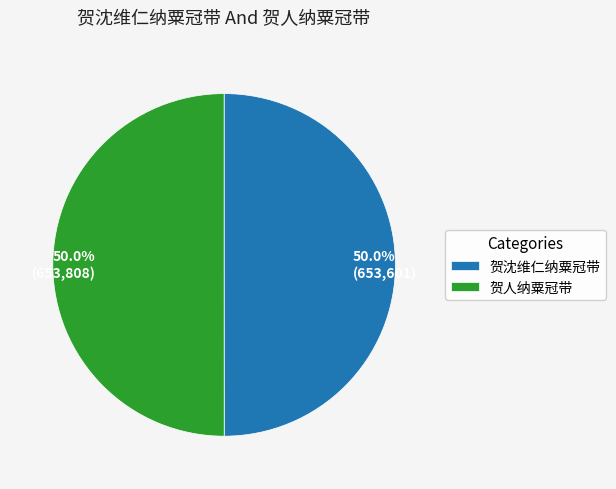

Combined, do 贺人纳粟冠带 and 贺沈维仁纳粟冠带 account for over 50%?

Yes